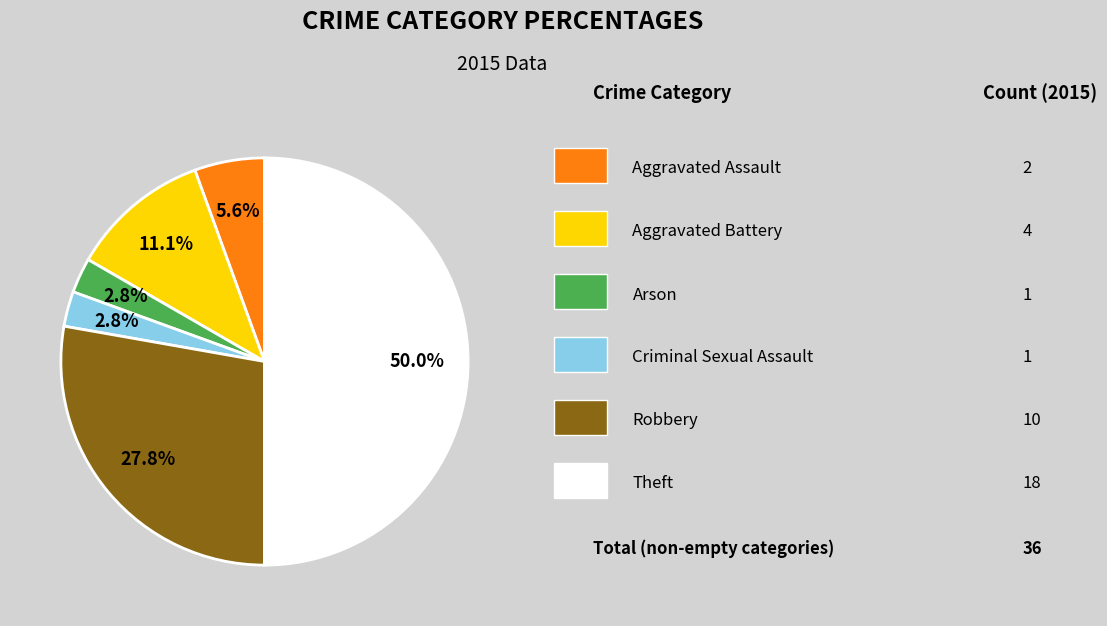

How many segments does this pie chart have?

6